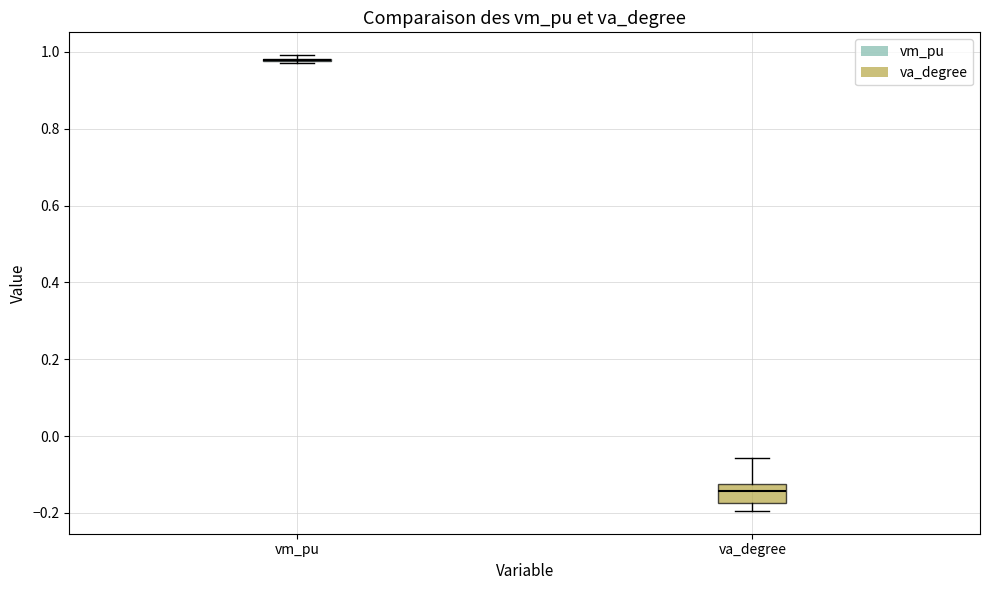

Reading left to right, transcribe this box plot: for each box, give where its median line is, the range the box spans, and where its two whiskers end, as read against the y-axis. The values are not printed on the chart, so give them approximately, as read against the axis.

vm_pu: box collapsed to a line at 0.98, whiskers 0.98 to 1.00
va_degree: median -0.14, box -0.18 to -0.12, whiskers -0.20 to -0.06